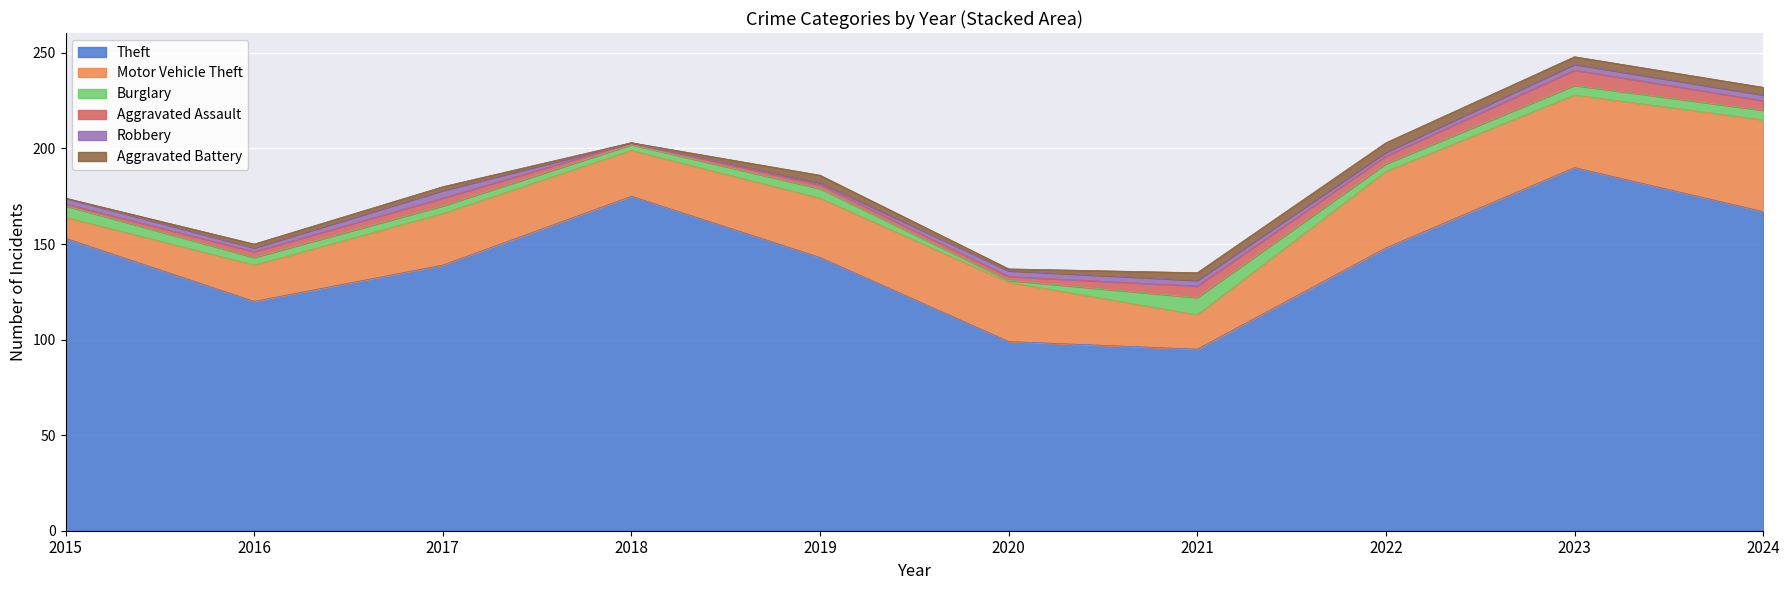

Reading right to left, list all the values displayed in this chart.

Theft: 167	190	148	95	99	143	175	139	120	153
Motor Vehicle Theft: 48	38	40	18	31	31	24	27	19	11
Burglary: 5	5	4	9	1	5	3	4	4	6
Aggravated Assault: 5	8	4	6	2	2	1	4	3	1
Robbery: 3	3	2	3	3	1	0	4	2	3
Aggravated Battery: 4	4	5	4	1	4	0	2	2	0